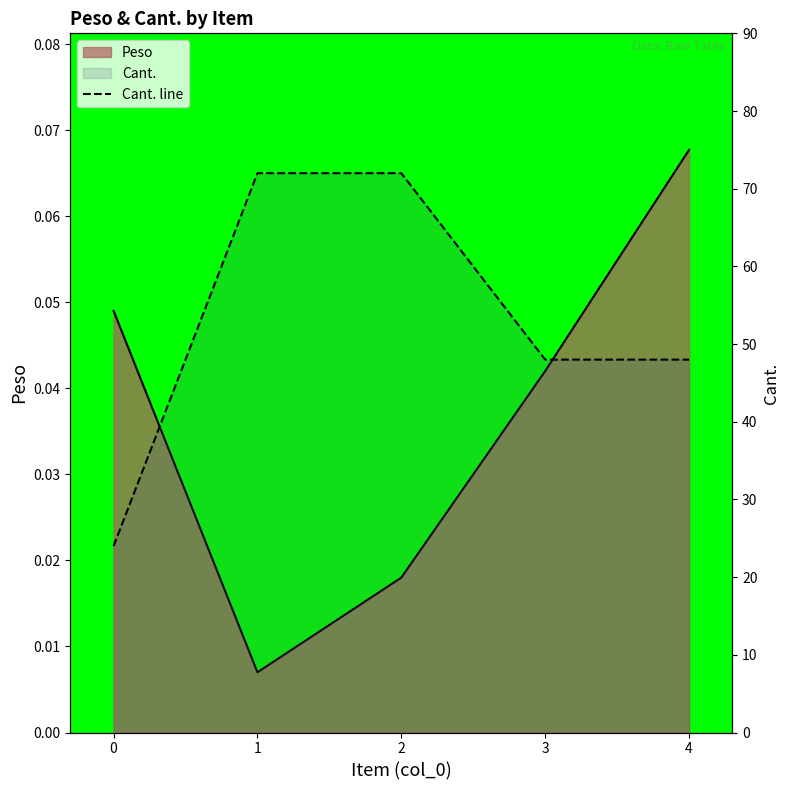

List the labels in order of value, largest first.

1, 2, 3, 4, 0